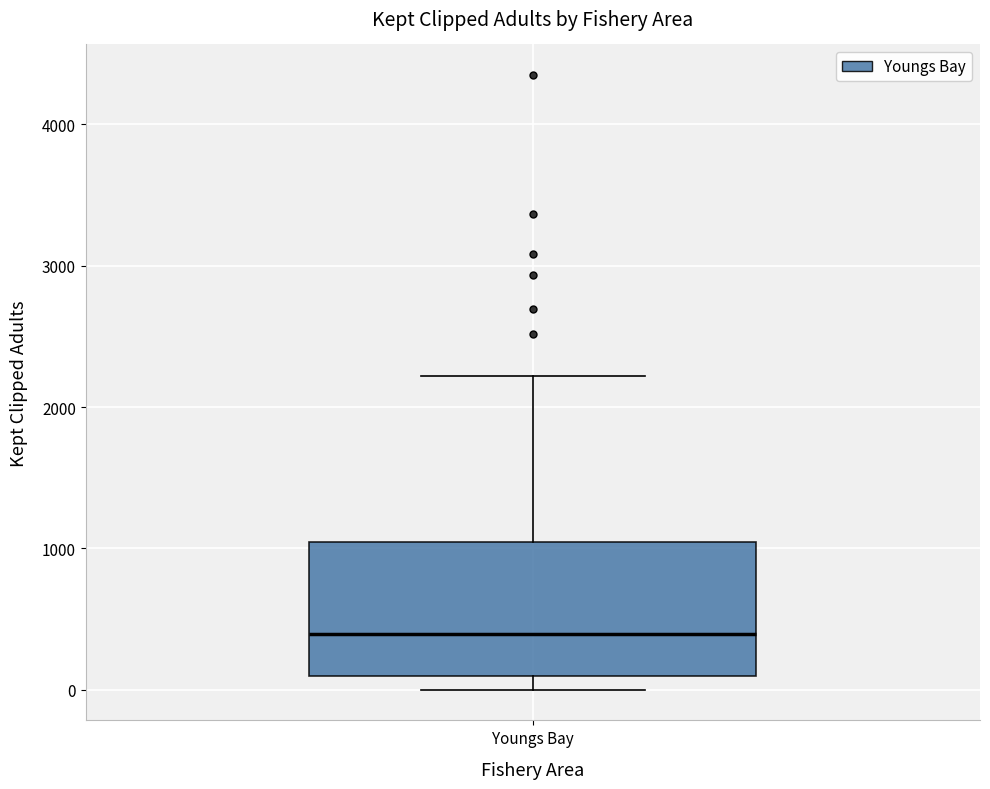

Where does the median line of the box for Youngs Bay sit on the y-axis? The values are not printed on the chart, so give them approximately, as read against the axis.

400